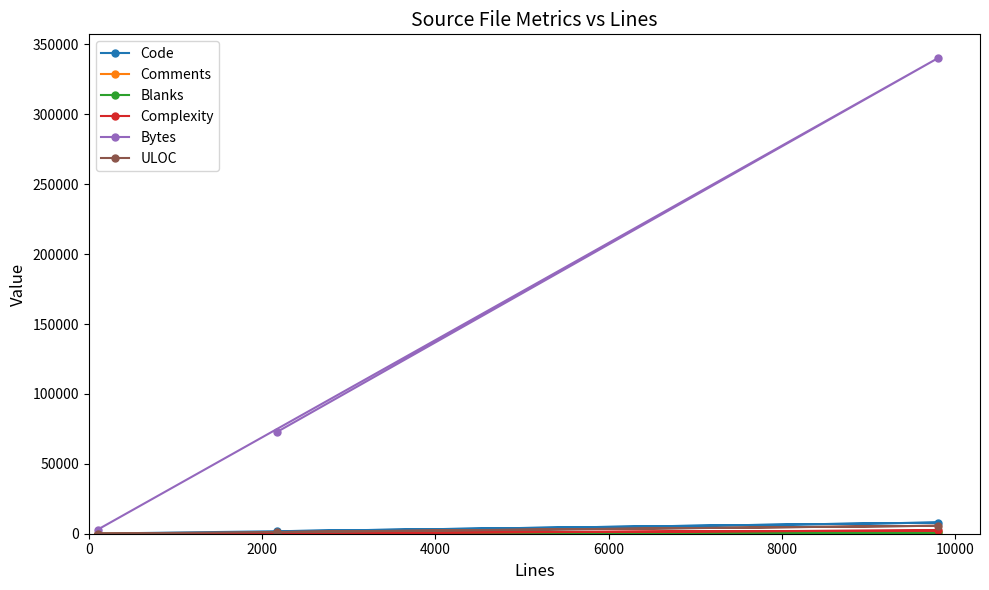

What is the highest value of the ULOC series?

5696